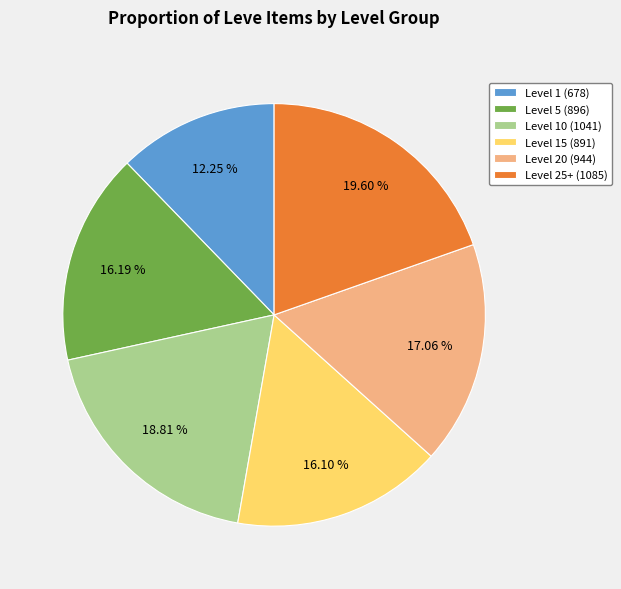

Is there a majority slice in this chart?

No